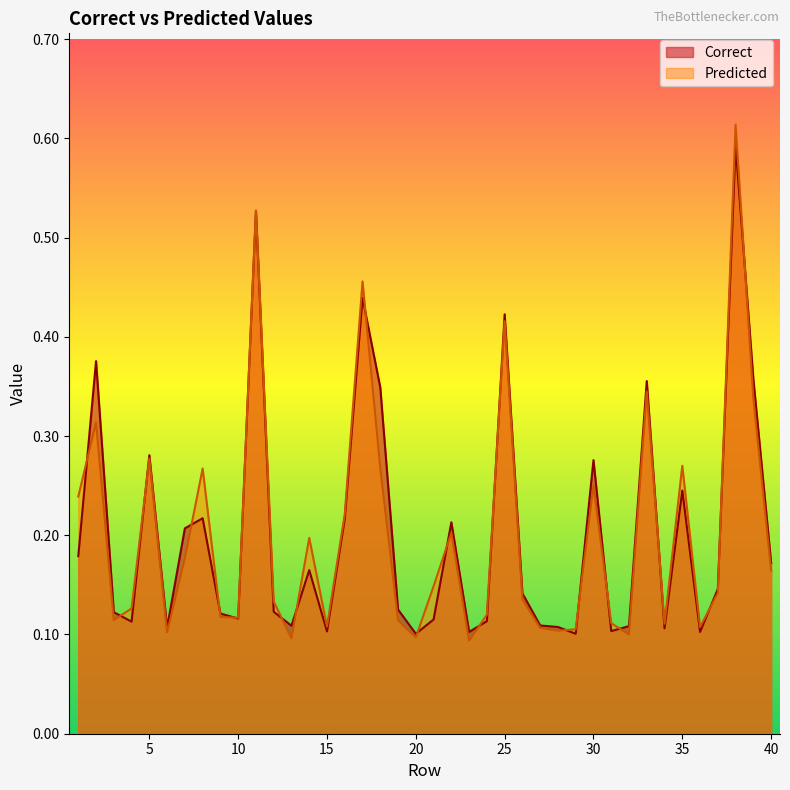

Rank the categories by Correct value from highest to lowest.

38, 11, 17, 25, 2, 39, 33, 18, 5, 30, 35, 8, 16, 22, 7, 1, 40, 14, 37, 26, 19, 12, 3, 9, 10, 21, 24, 4, 27, 13, 32, 28, 6, 34, 31, 15, 36, 23, 29, 20